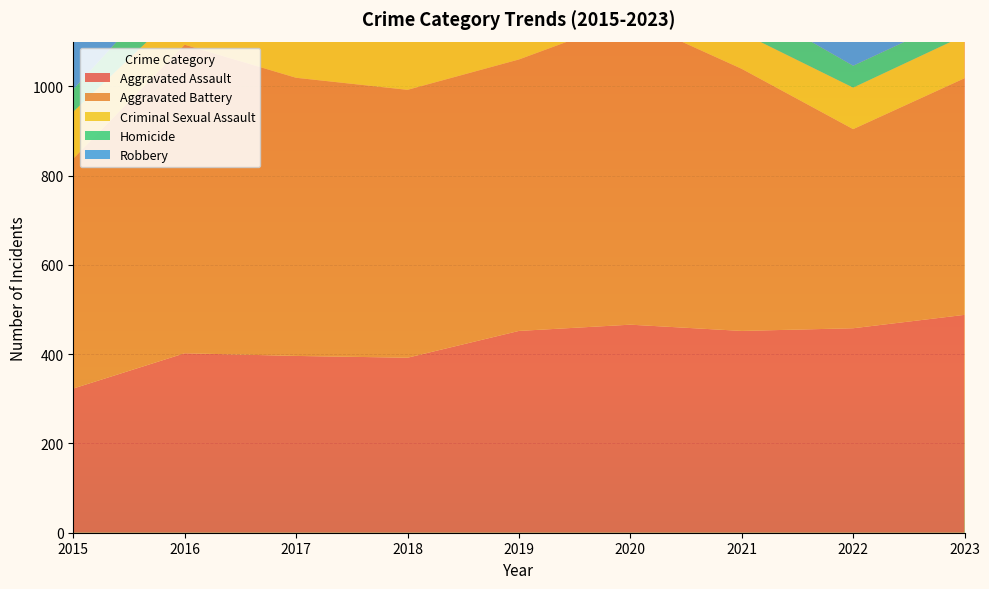

Reading right to left, list all the values displayed in this chart.

Aggravated Assault: 488	458	452	466	452	392	396	402	323
Aggravated Battery: 530	446	587	686	608	600	623	691	515
Criminal Sexual Assault: 96	93	81	89	102	123	91	87	105
Homicide: 48	49	69	81	53	56	82	87	50
Robbery: 690	496	506	637	577	741	780	819	726